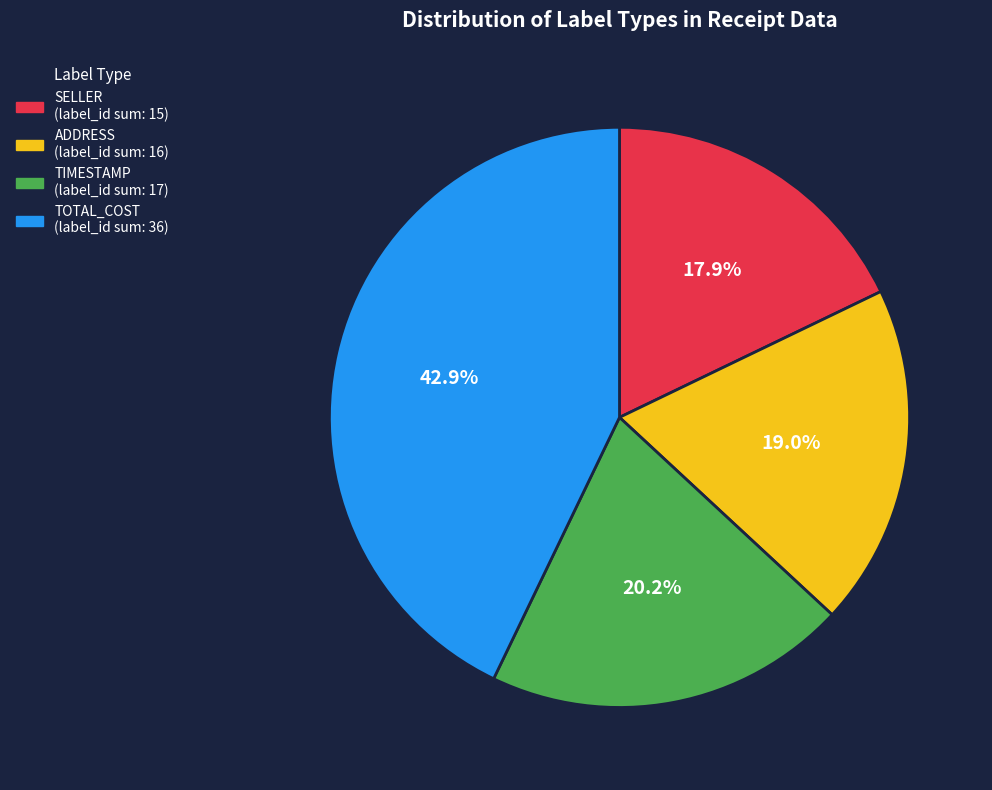

Does any single category account for the majority?

No